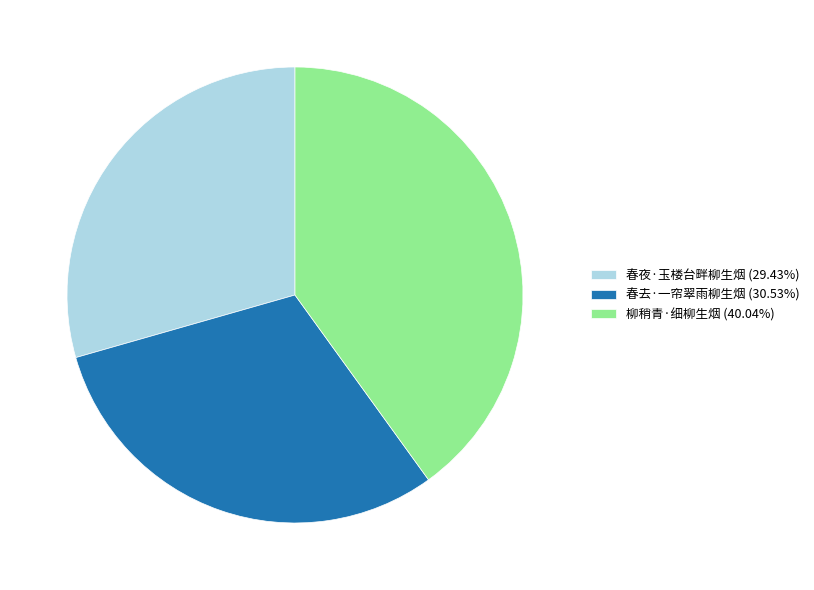

Does 春去·一帘翠雨柳生烟 account for over 50% of the chart?

No